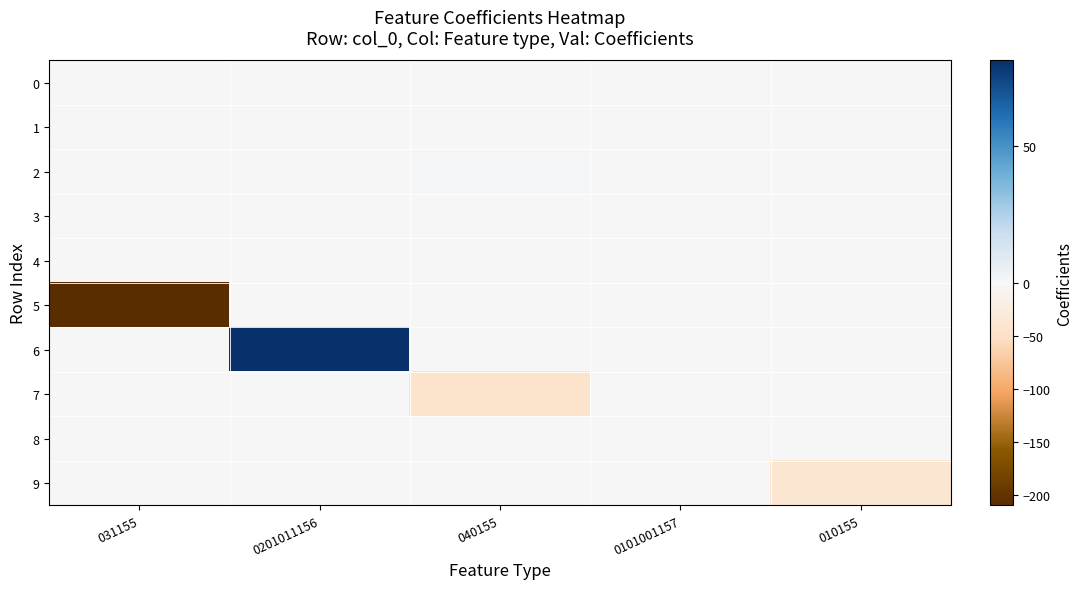

Which series changed the most between 031155 and 0101001157?

5